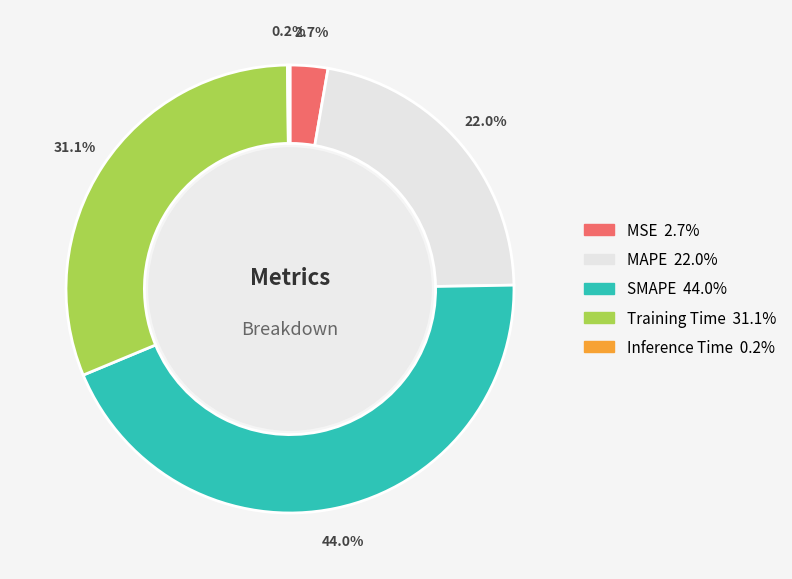

Does MSE represent more than half of the total?

No